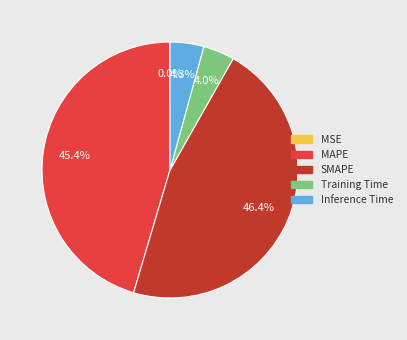

Is it true that MAPE is 45% of the pie?

True